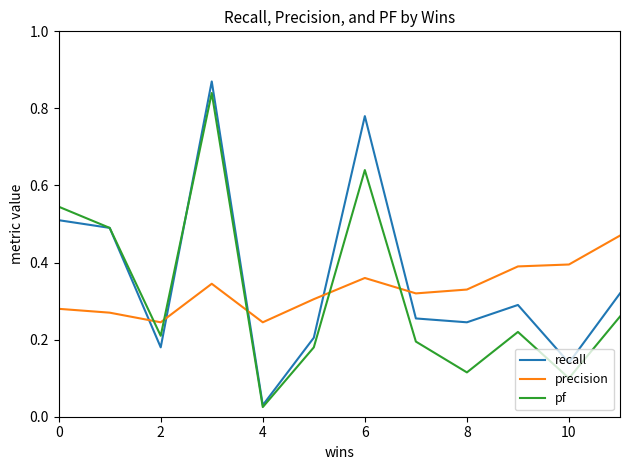

Which series ends up on top after the final intersection of recall and precision?

precision